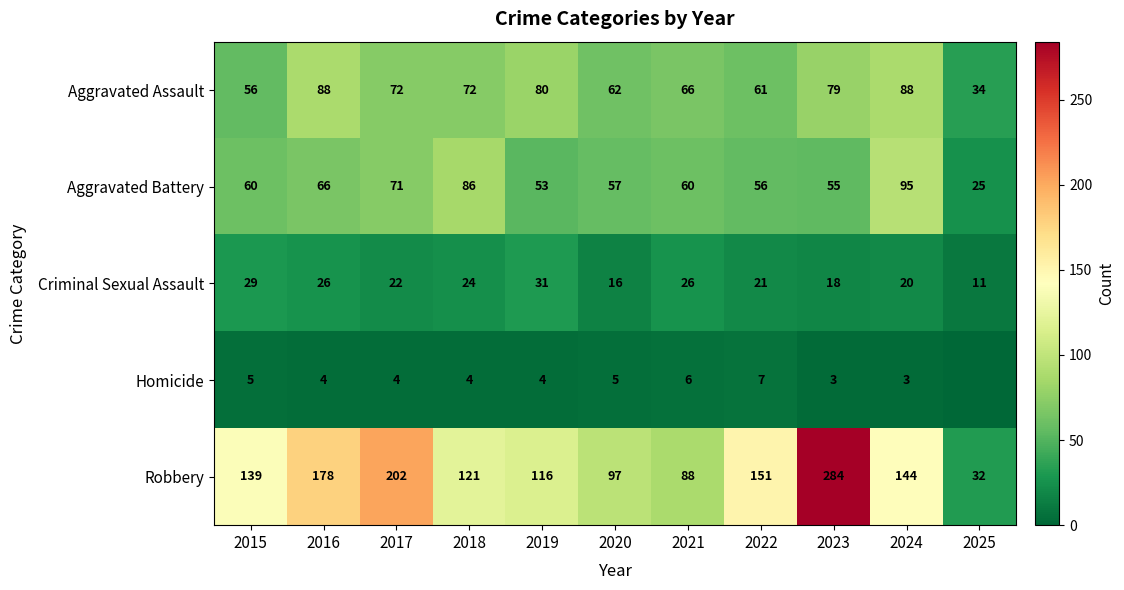

Which category has the lowest value across all series?

2025